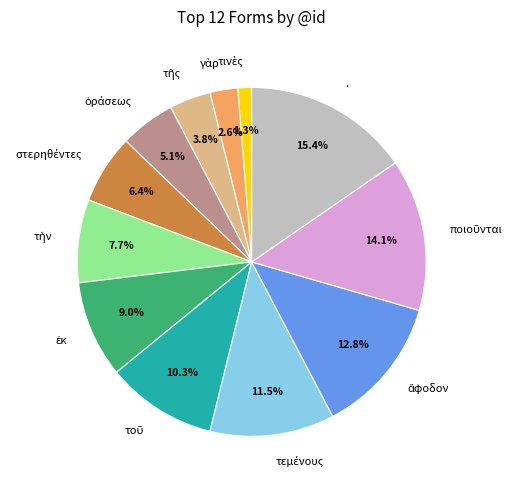

How many segments does this pie chart have?

12